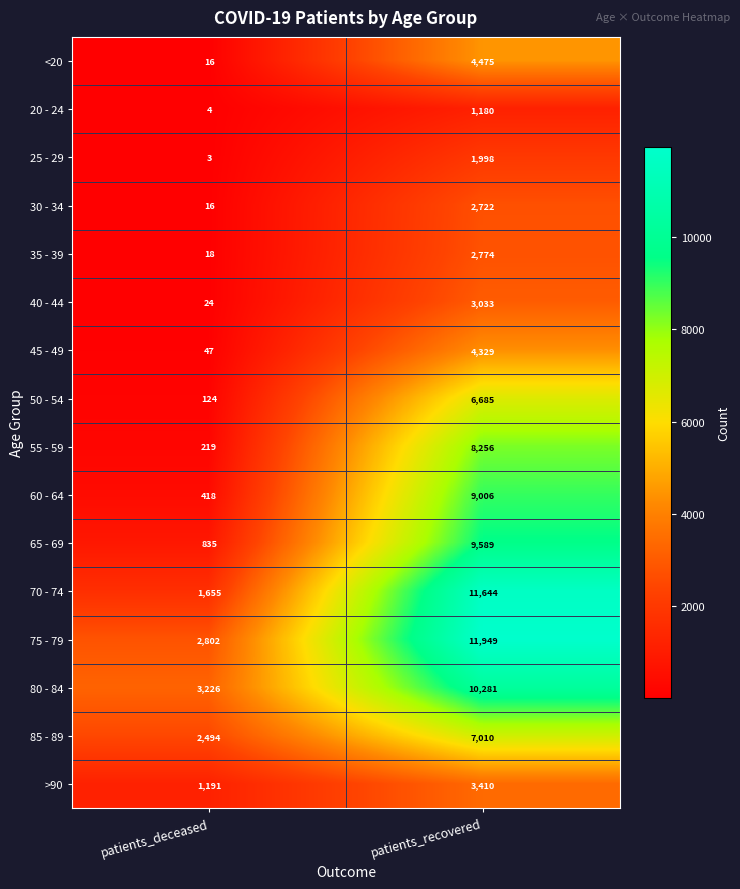

At which category is the sum across all series the highest?

patients_recovered